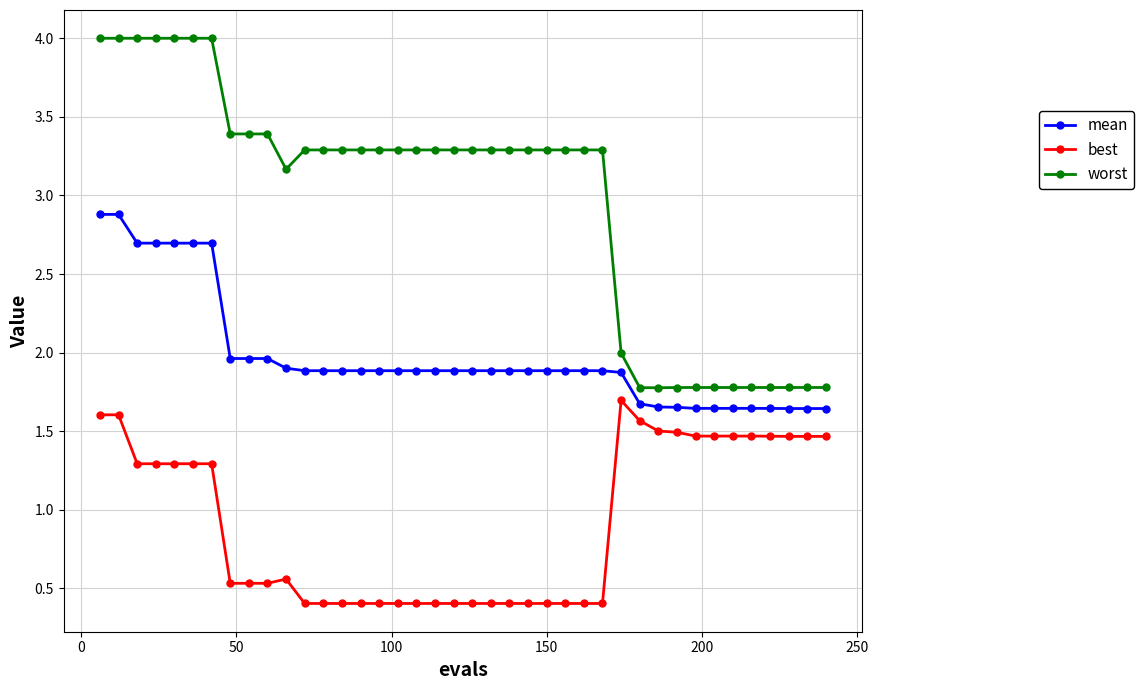

List the series in order of their overall mean, lowest first.

best, mean, worst